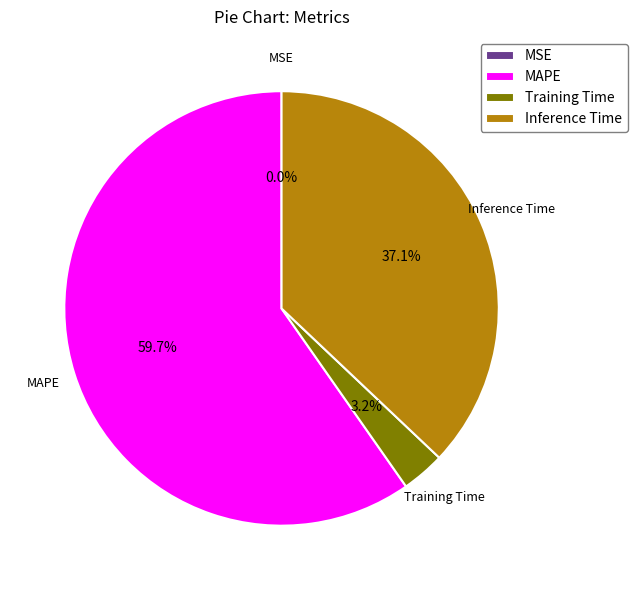

Which has a higher value, Training Time or MAPE?

MAPE